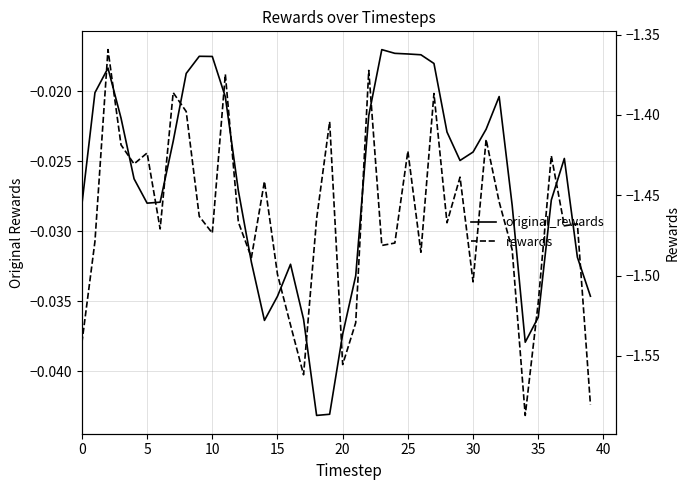

What is the difference between the second highest and minimum values in the rewards series?

0.2